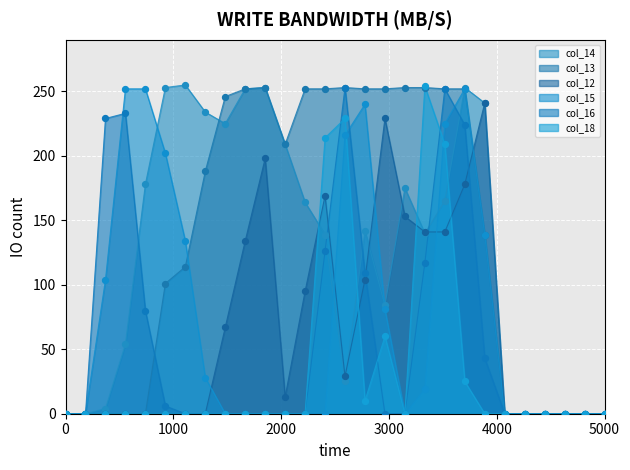

Which series has the widest spread of Y values?

col_14